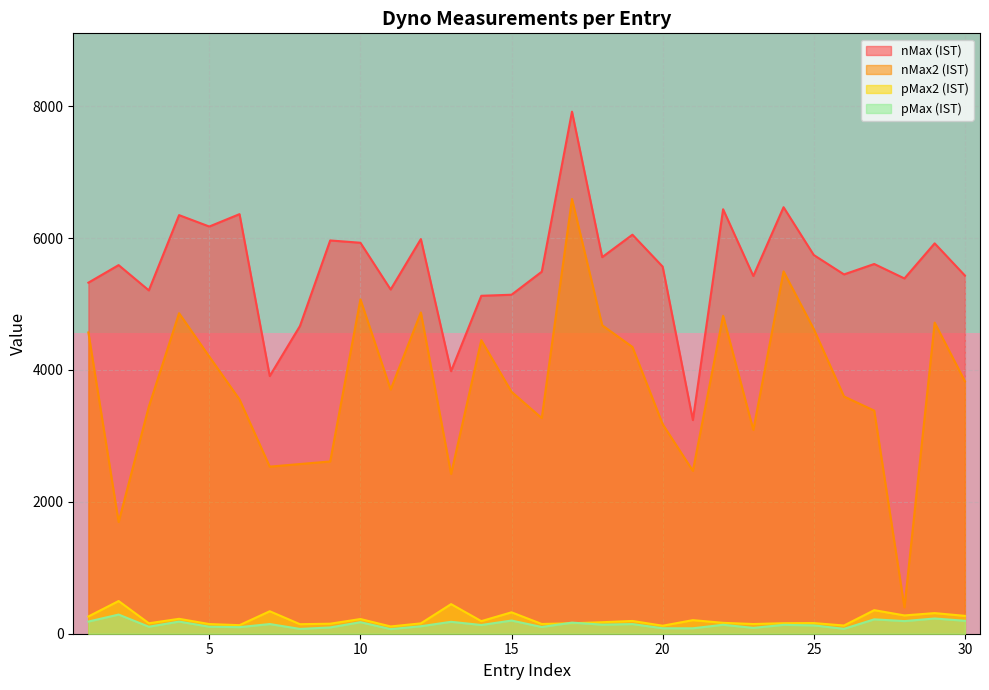

What is the highest value of the pMax (IST) series?

290.4